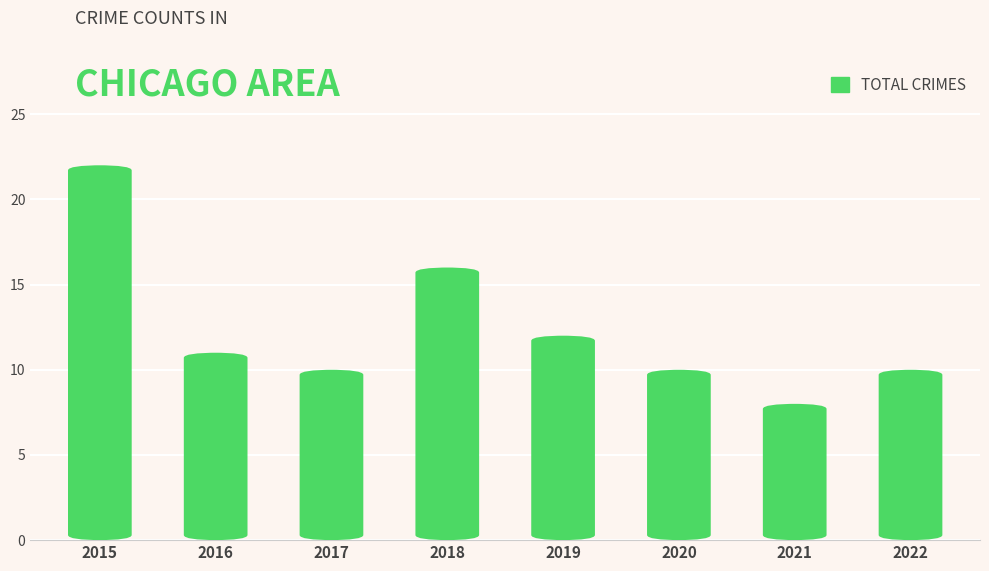

What is the value of the 7th bar from the left?

8